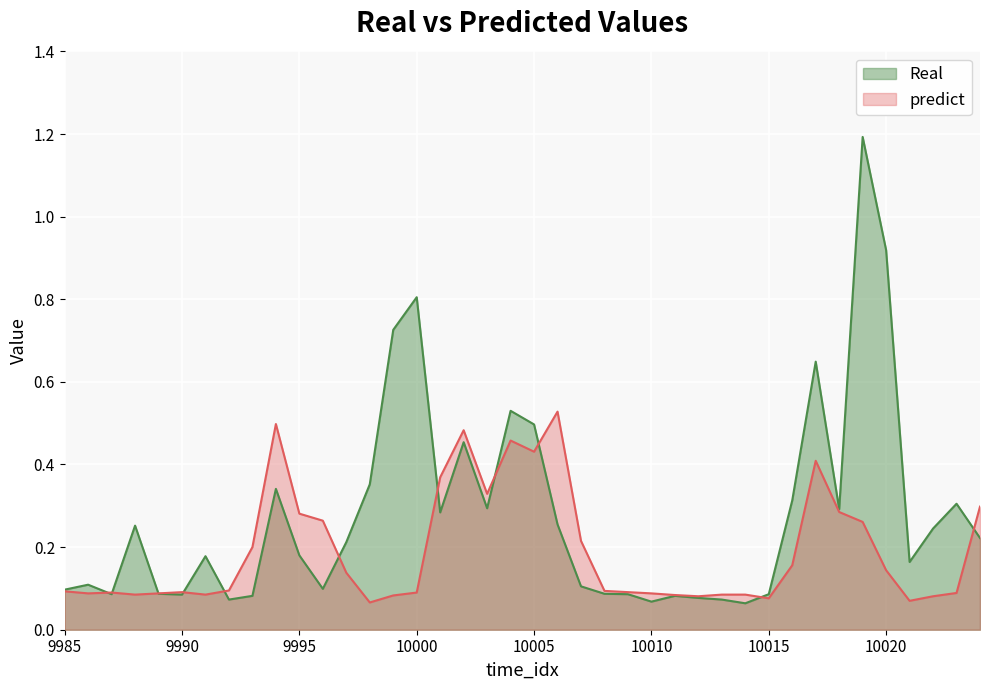

Rank the series at 10024 from lowest to highest value.

Real, predict